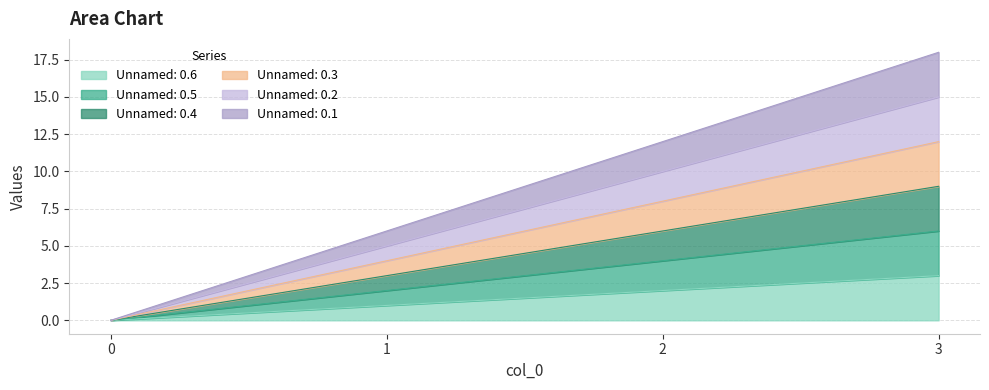

The value of Unnamed: 0.1 at 3 is 32. True or false?

False